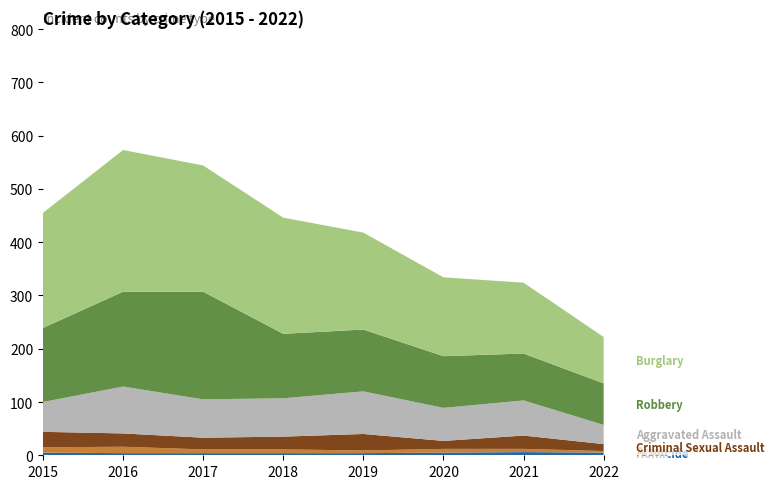

Reading left to right, what are all the values shown in this chart?

Homicide: 5	4	4	4	4	5	6	5
Arson: 10	12	7	7	5	7	6	3
Criminal Sexual Assault: 29	25	22	24	31	15	25	13
Aggravated Assault: 56	88	72	72	80	62	66	36
Robbery: 139	178	202	121	116	97	88	78
Burglary: 216	266	237	218	182	148	133	87